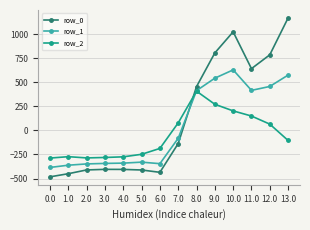

What value does the row_0 series have at 13.0?

1167.2